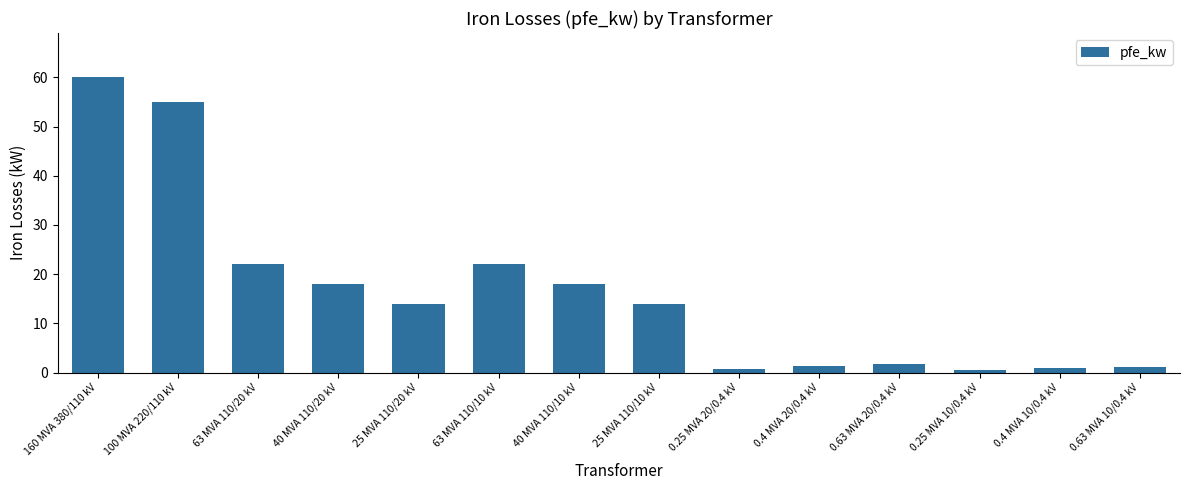

The chart shows a value of 6.6 at 40 MVA 110/10 kV. True or false?

False